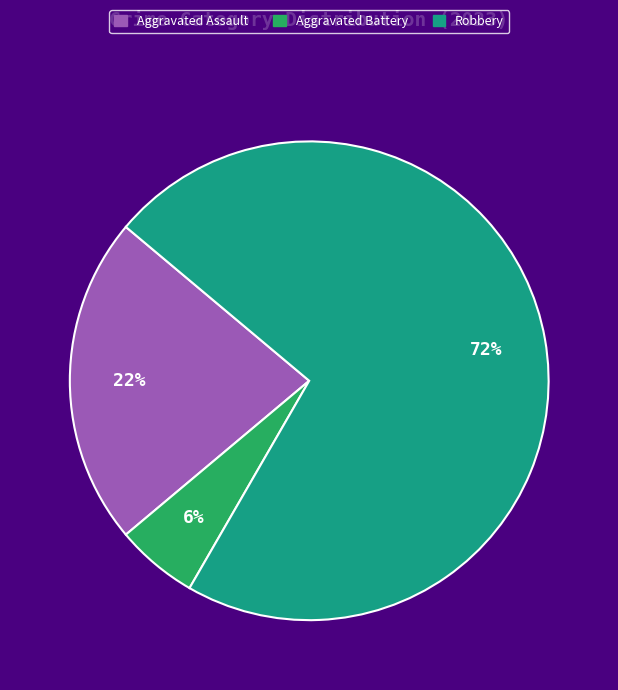

What is the largest slice in the pie chart?

Robbery